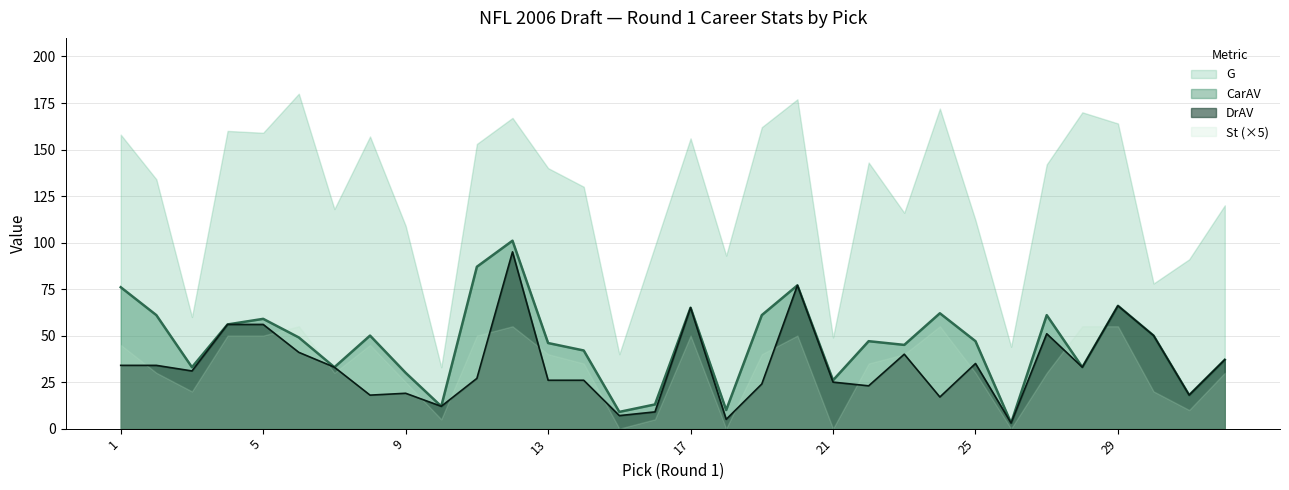

What is the maximum value shown in the chart?

180